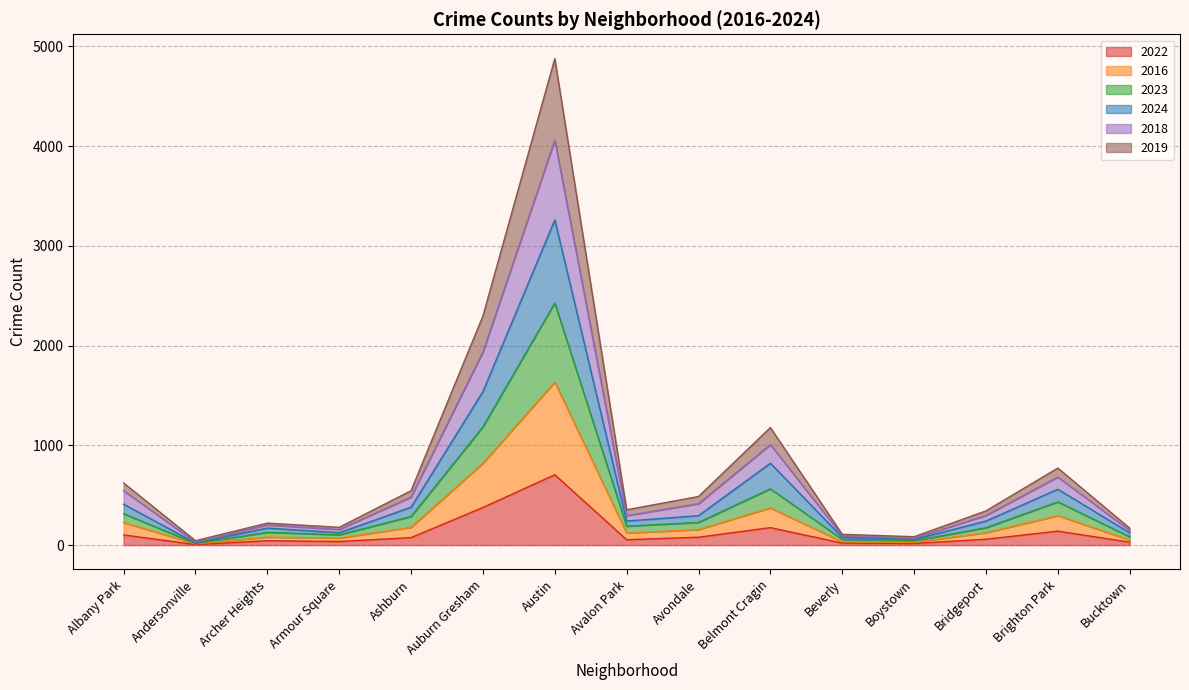

At which category is the sum across all series the highest?

Austin